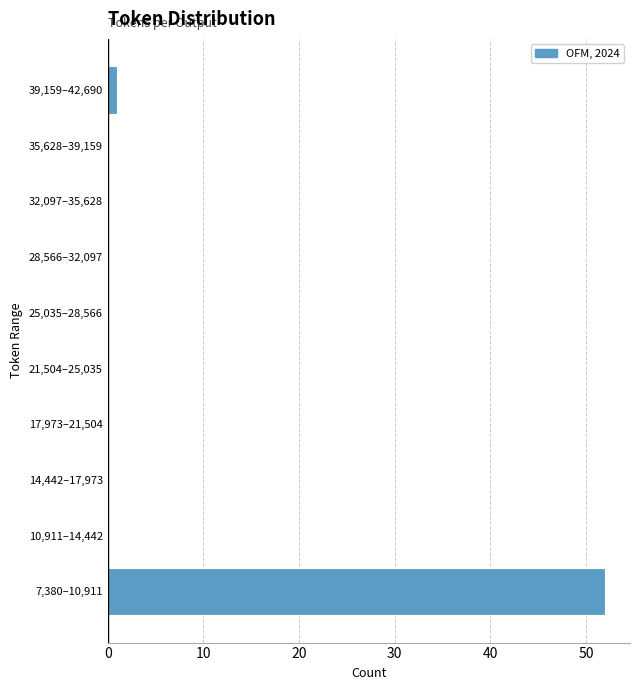

Reading top to bottom, transcribe all the data shown in this chart.

39,159–42,690=1	35,628–39,159=0	32,097–35,628=0	28,566–32,097=0	25,035–28,566=0	21,504–25,035=0	17,973–21,504=0	14,442–17,973=0	10,911–14,442=0	7,380–10,911=52